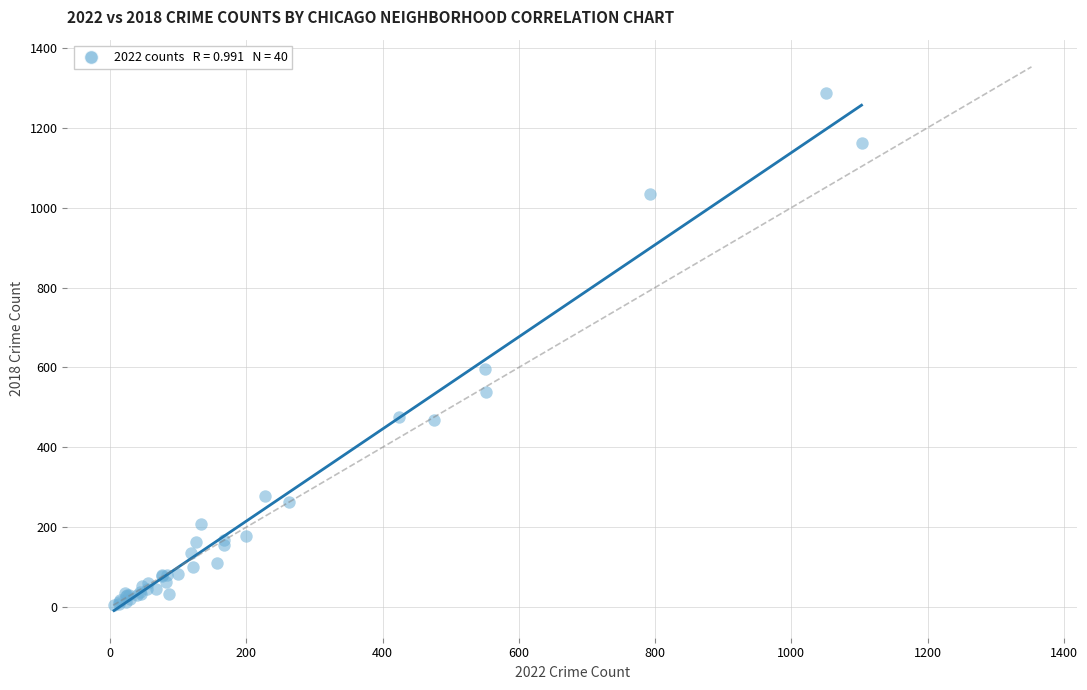

What Y value in the scatter plot is closest to 646?

596